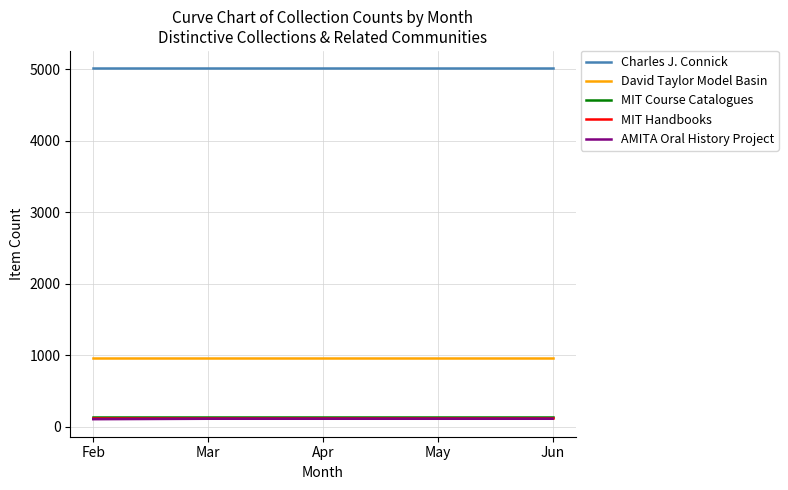

What is the greatest value displayed?

5014